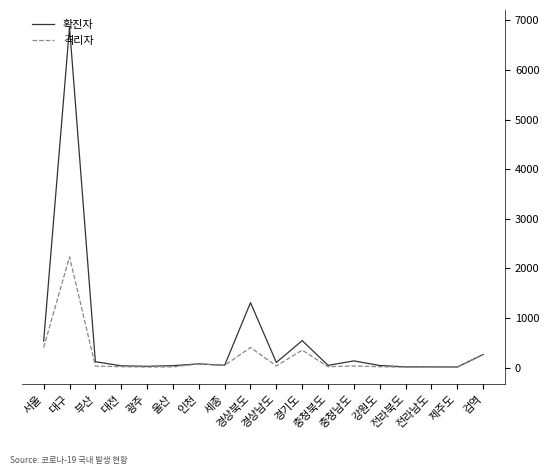

The value of 확진자 at 대구 is 6864. True or false?

True